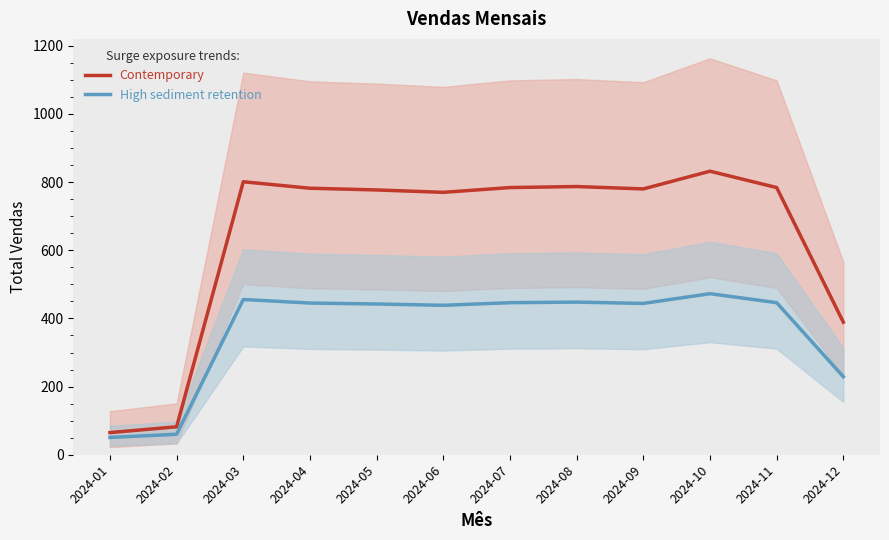

At 2024-05, list the series in order from smallest to largest.

High sediment retention, Contemporary